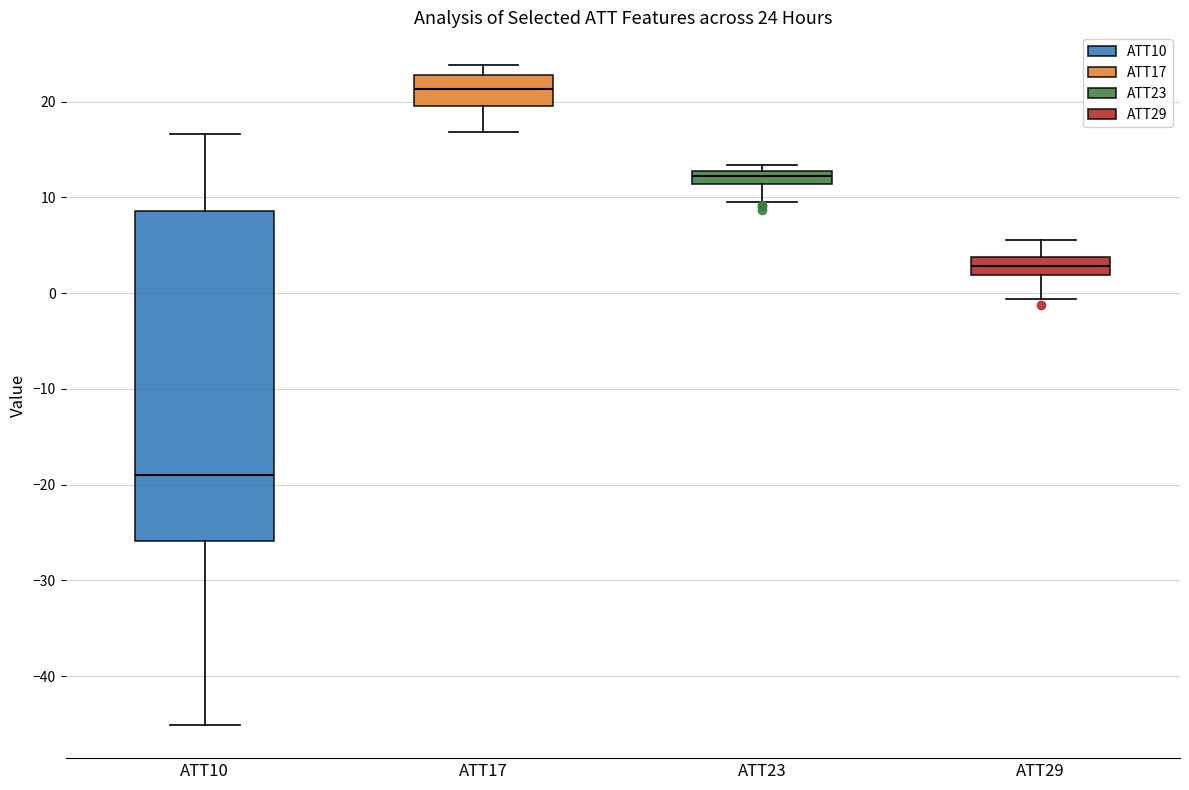

Which box's median line is the lowest?

ATT10